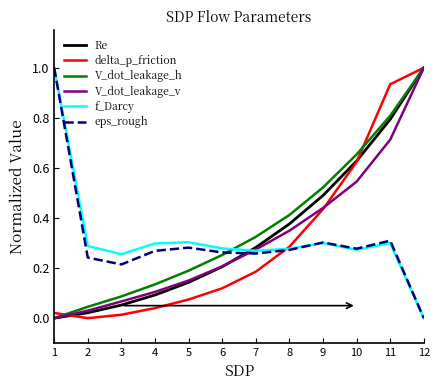

Is it true that Re equals 0.1 at 3?

True